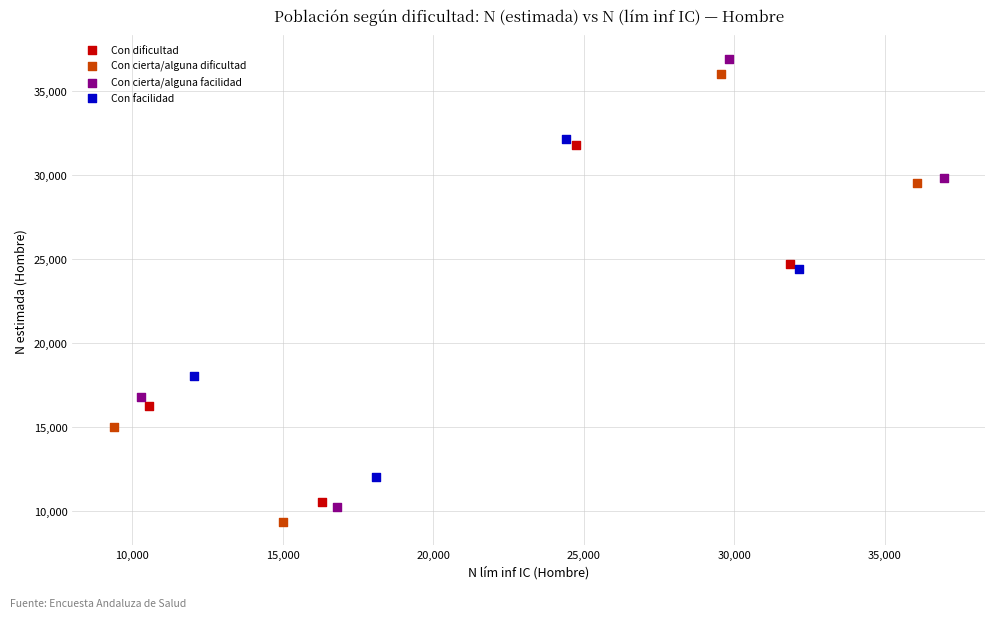

Which series has the widest spread of Y values?

Con cierta/alguna facilidad